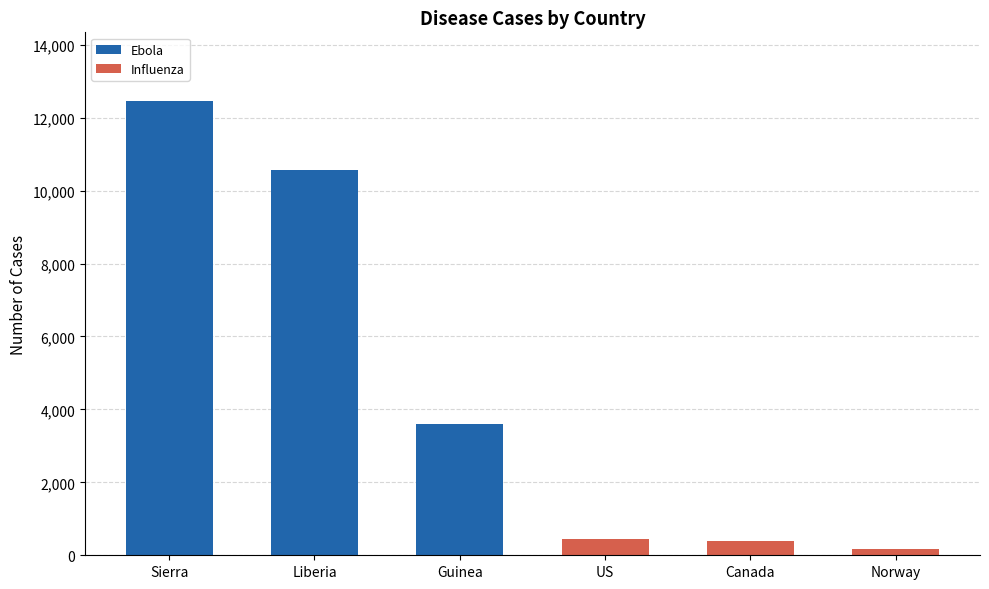

At which category is the sum across all series the highest?

Sierra